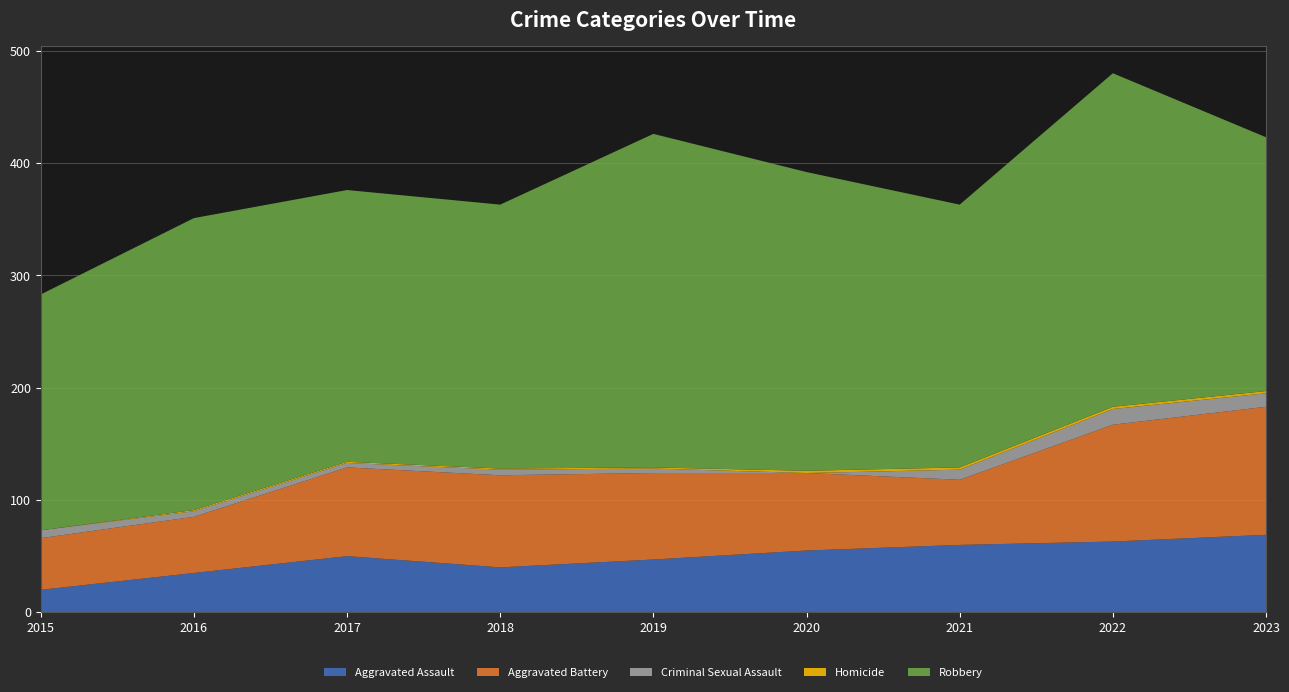

Reading right to left, what are all the values shown in this chart?

Aggravated Assault: 2023=69	2022=63	2021=60	2020=55	2019=47	2018=40	2017=50	2016=35	2015=20
Aggravated Battery: 2023=114	2022=104	2021=58	2020=69	2019=77	2018=82	2017=79	2016=50	2015=46
Criminal Sexual Assault: 2023=12	2022=14	2021=9	2020=0	2019=4	2018=5	2017=4	2016=5	2015=7
Homicide: 2023=2	2022=2	2021=2	2020=2	2019=1	2018=1	2017=1	2016=1	2015=0
Robbery: 2023=226	2022=297	2021=234	2020=266	2019=297	2018=235	2017=242	2016=260	2015=210